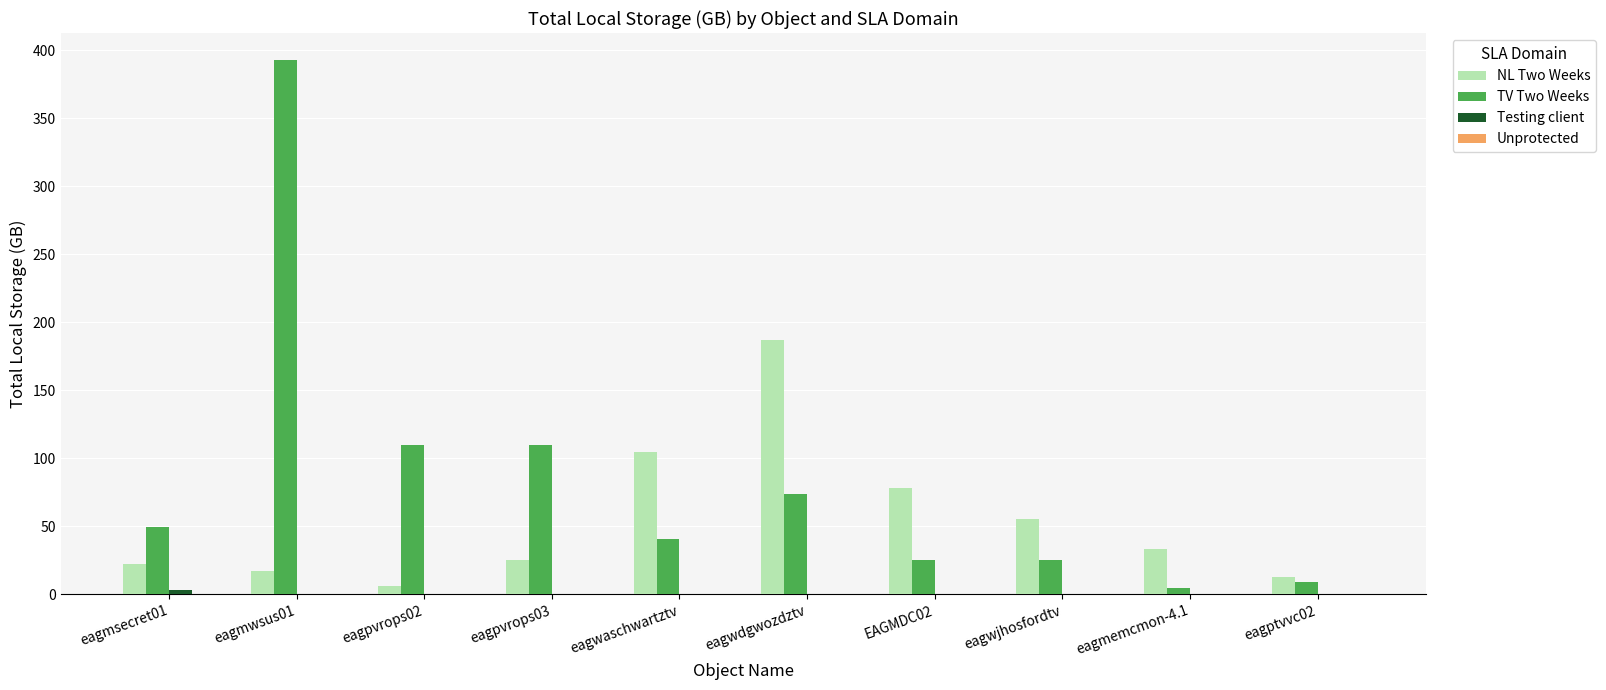

What is the sum of all NL Two Weeks values?

541.0